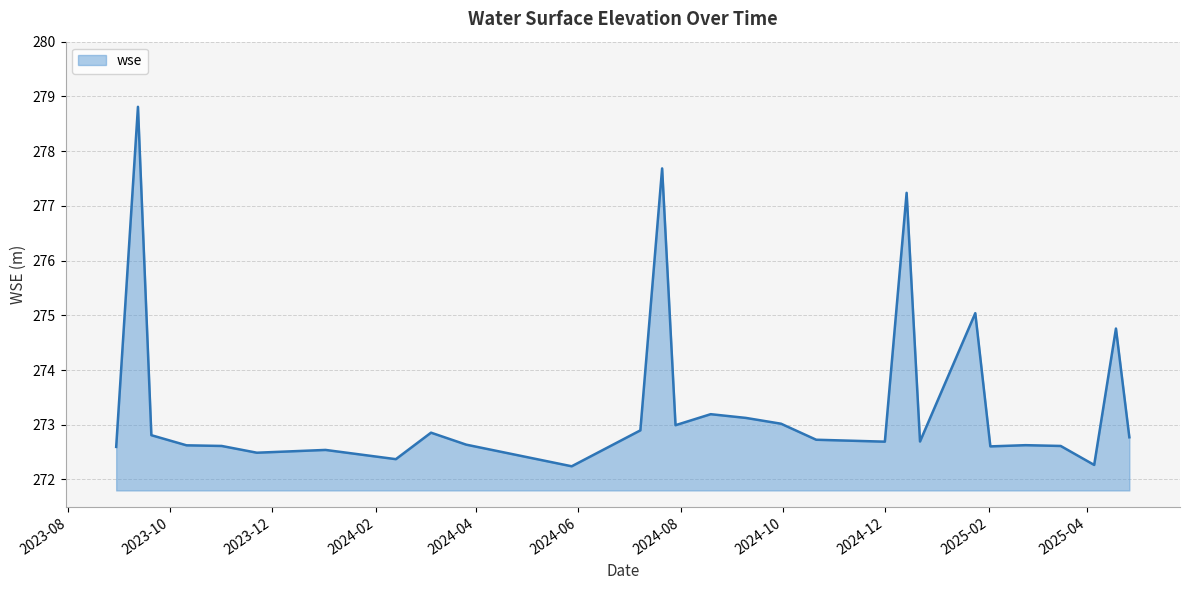

At which category does the data reach its first local peak?

2023-09-12